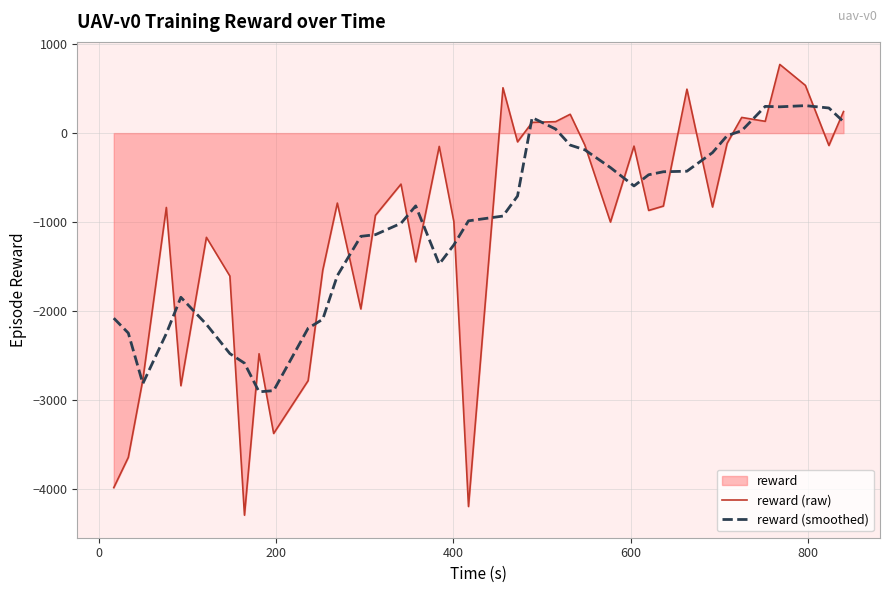

How many distinct data groups are displayed?

2